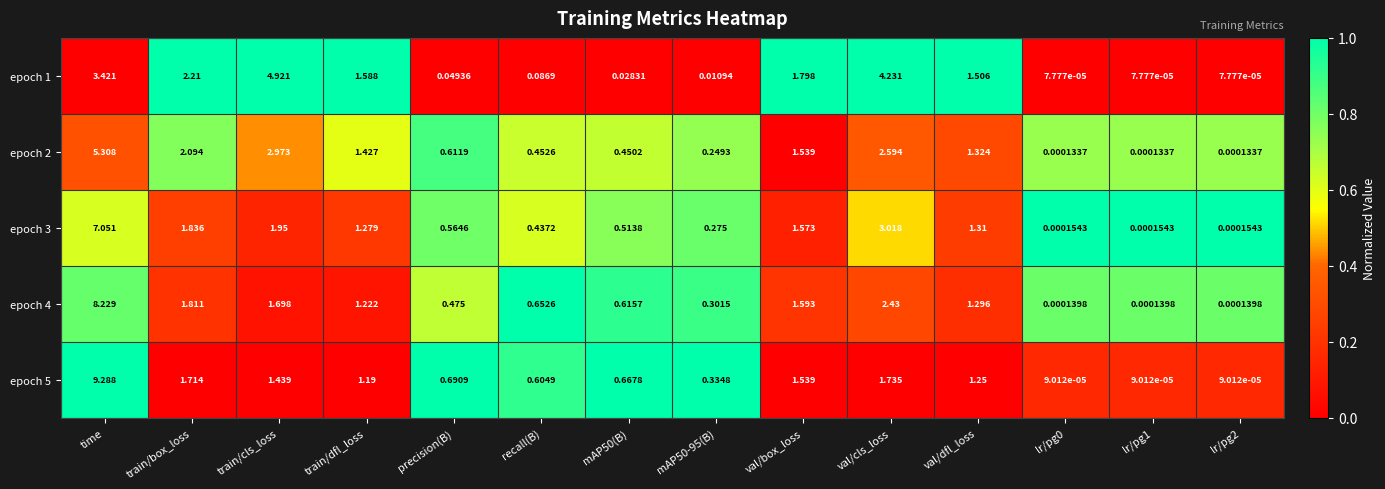

At which category is the sum across all series the highest?

time